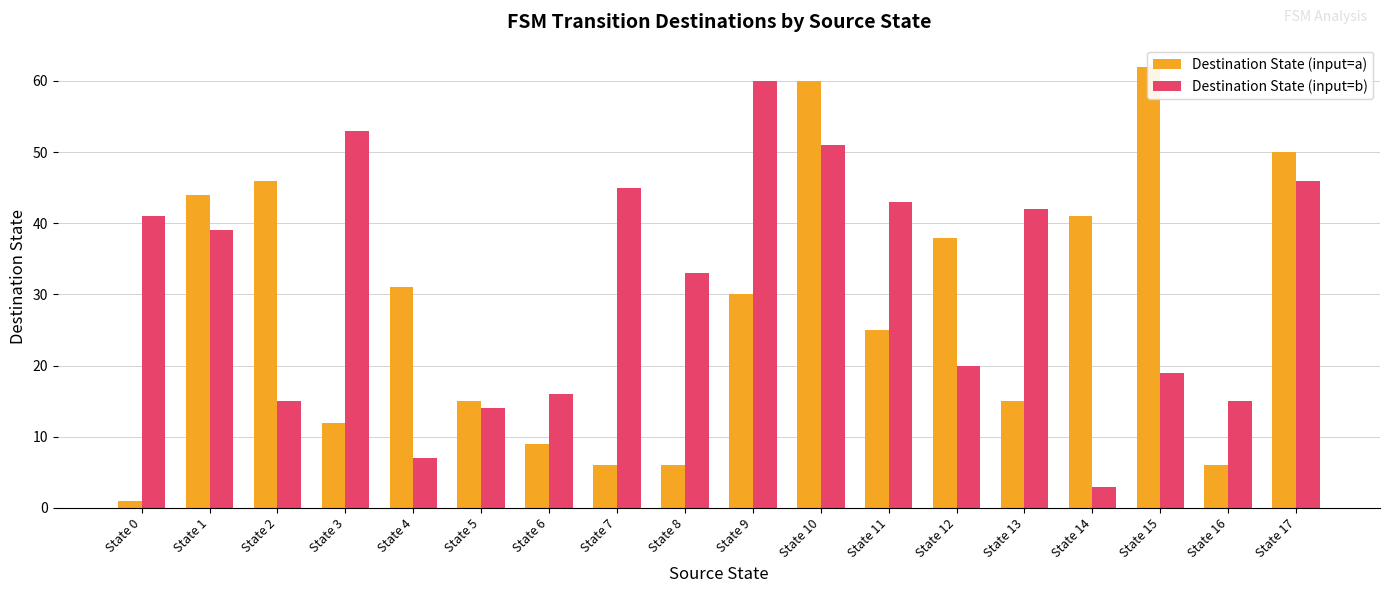

At how many categories does at least one series exceed 3?

18